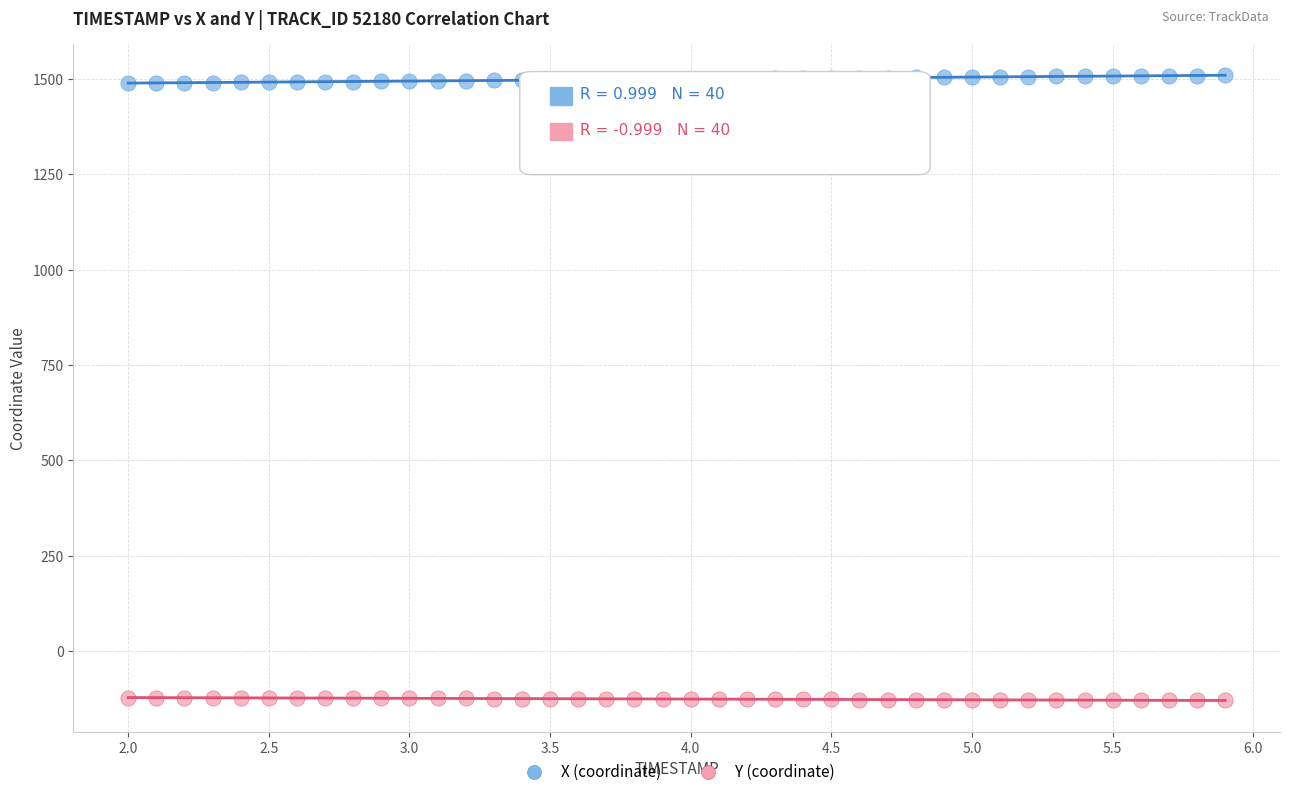

Across all data points, what is the range of X values (max minus min)?

3.9